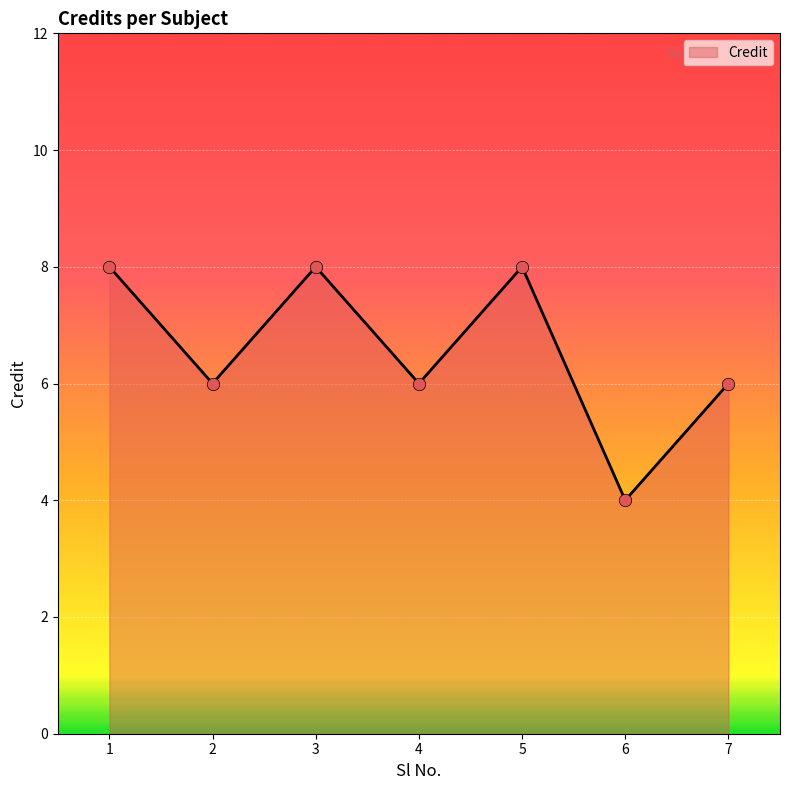

What is the change in value from 1 to 7?

-2